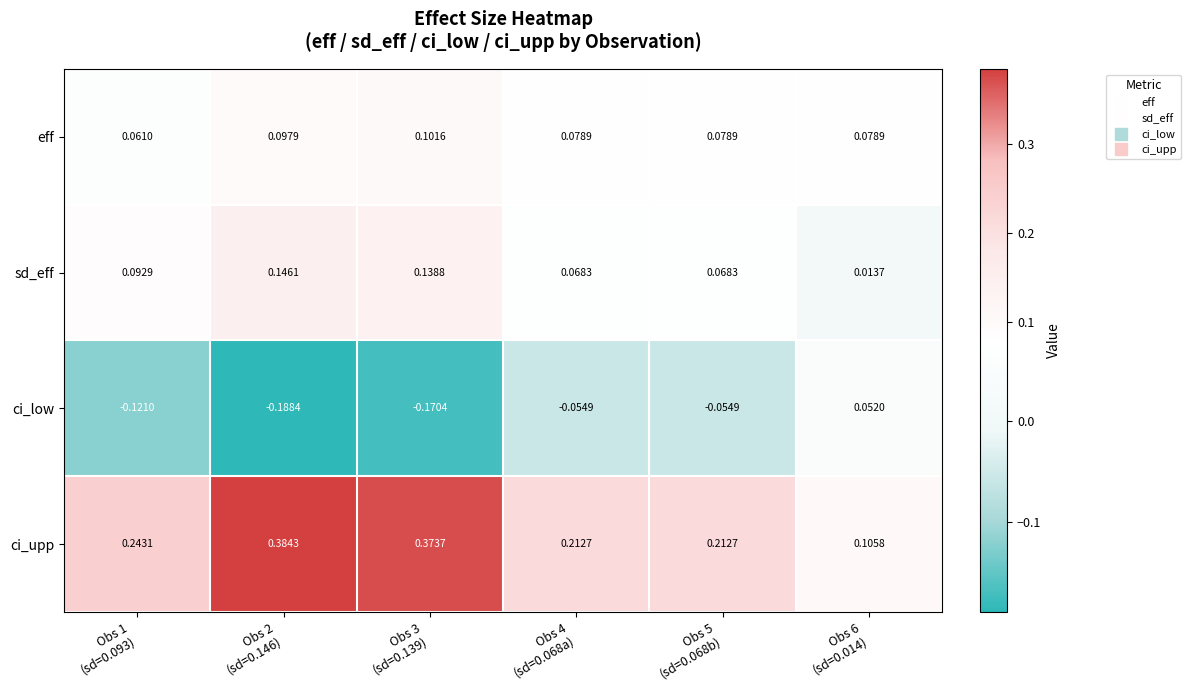

Which series has the largest total across all categories?

ci_upp